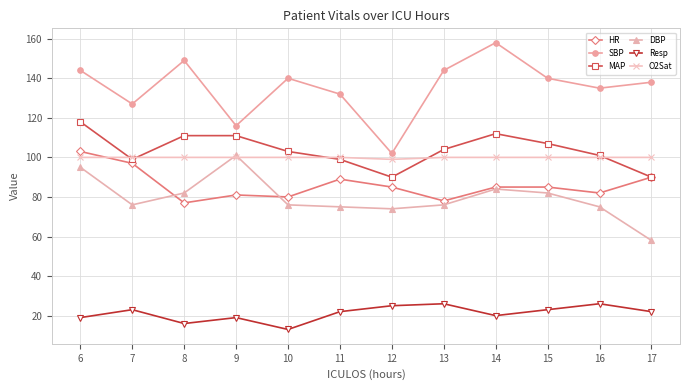

How many lines are shown in the chart?

6